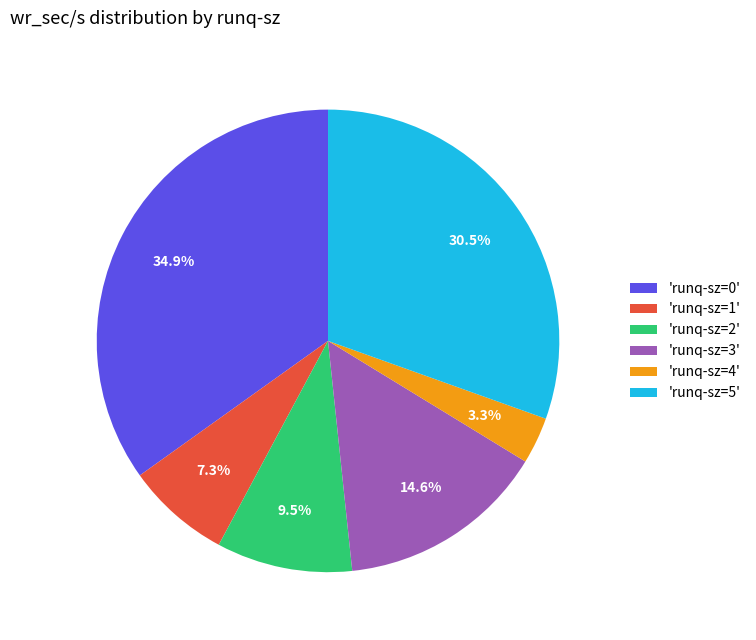

Between 'runq-sz=4' and 'runq-sz=0', which is larger?

'runq-sz=0'